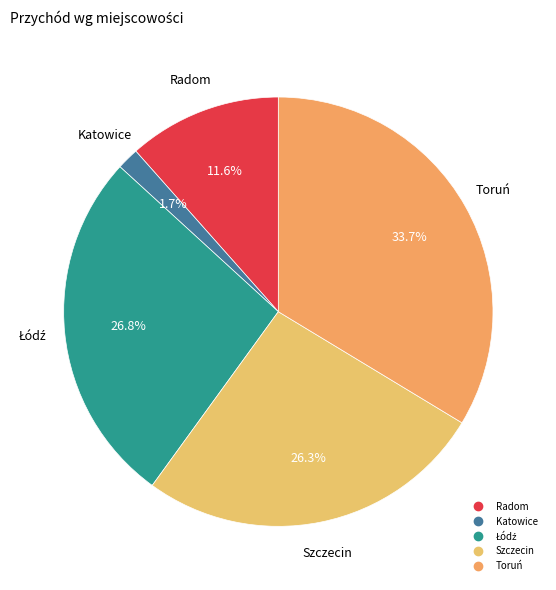

What is the smallest slice in the pie chart?

Katowice